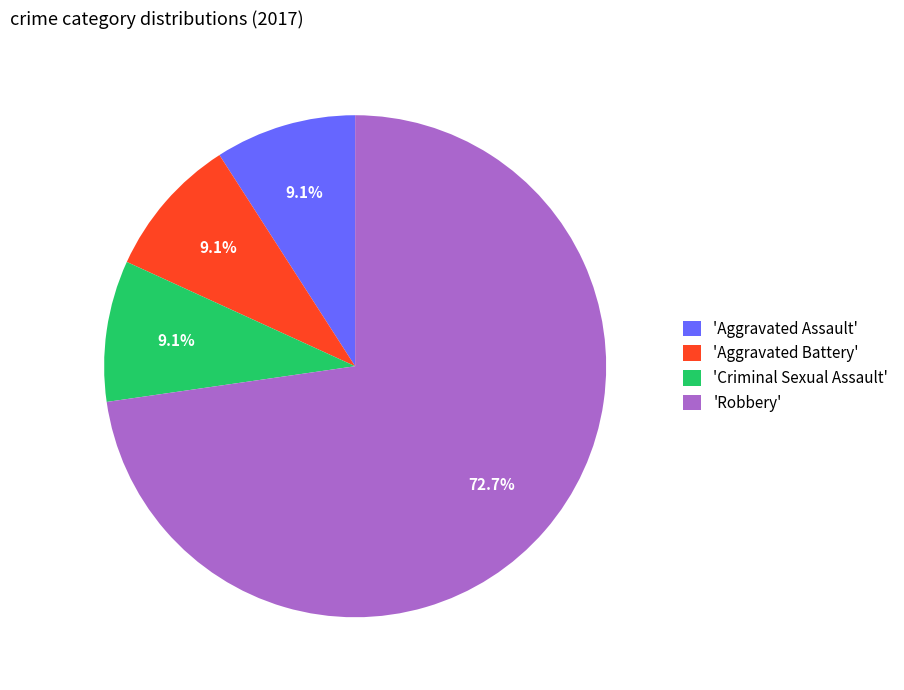

Which slice is the largest?

'Robbery'